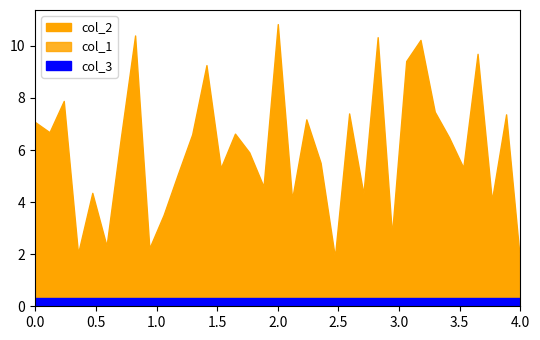

True or false: col_2 and col_3 cross at least once.

False